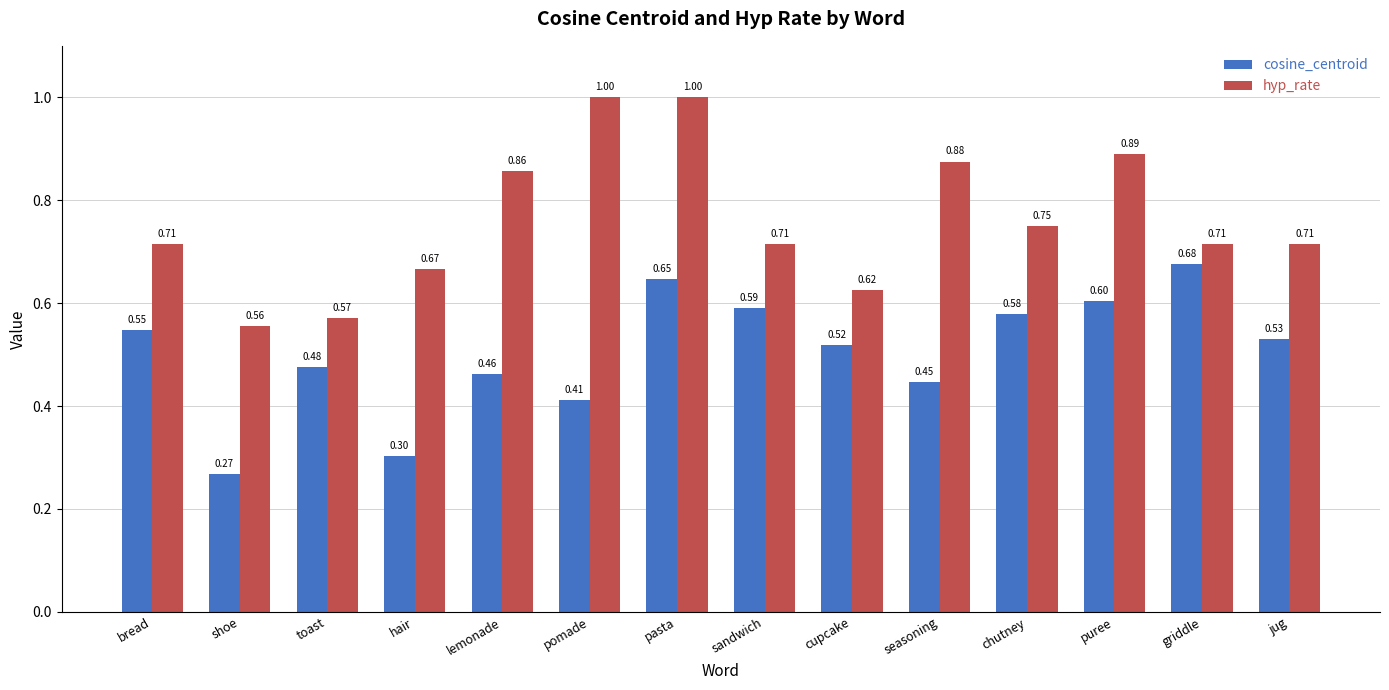

Between bread and griddle, which series saw the biggest shift?

cosine_centroid